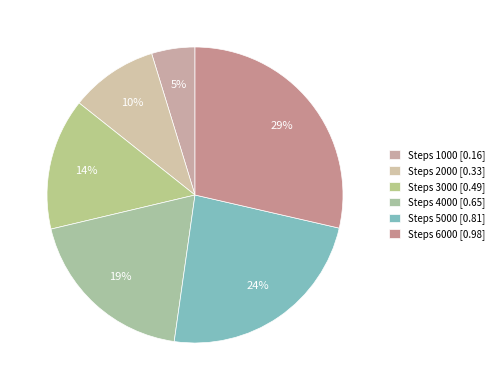

How many slices are in this pie chart?

6